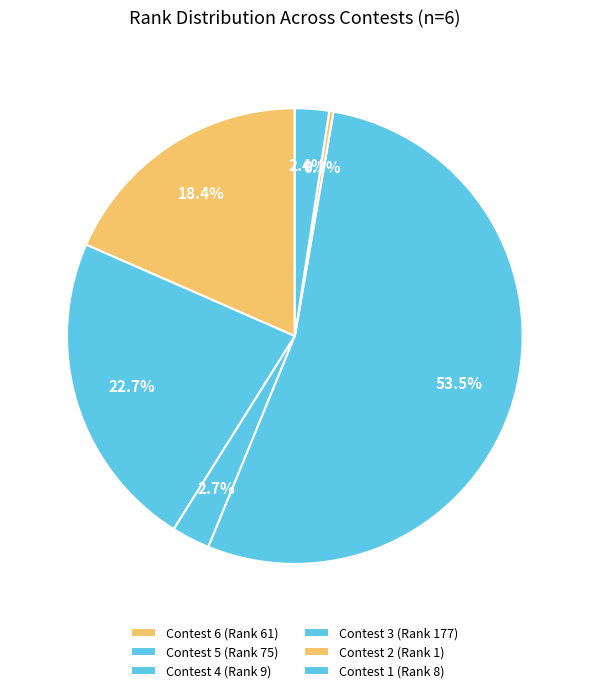

Which slice is the smallest?

Contest 2